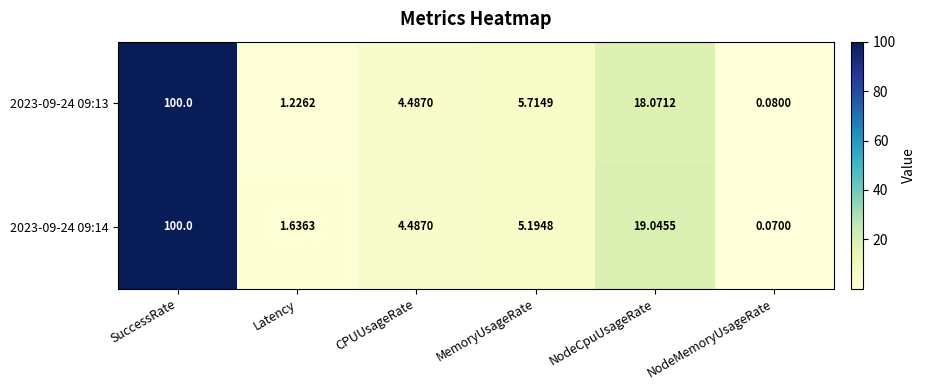

Which series has the largest range (max minus min)?

2023-09-24 09:14